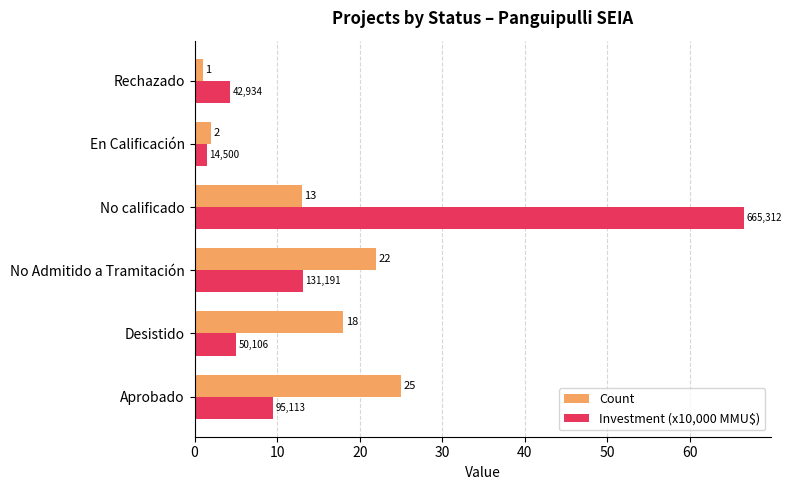

Rank the series at Desistido from highest to lowest value.

Count, Investment (x10,000 MMU$)